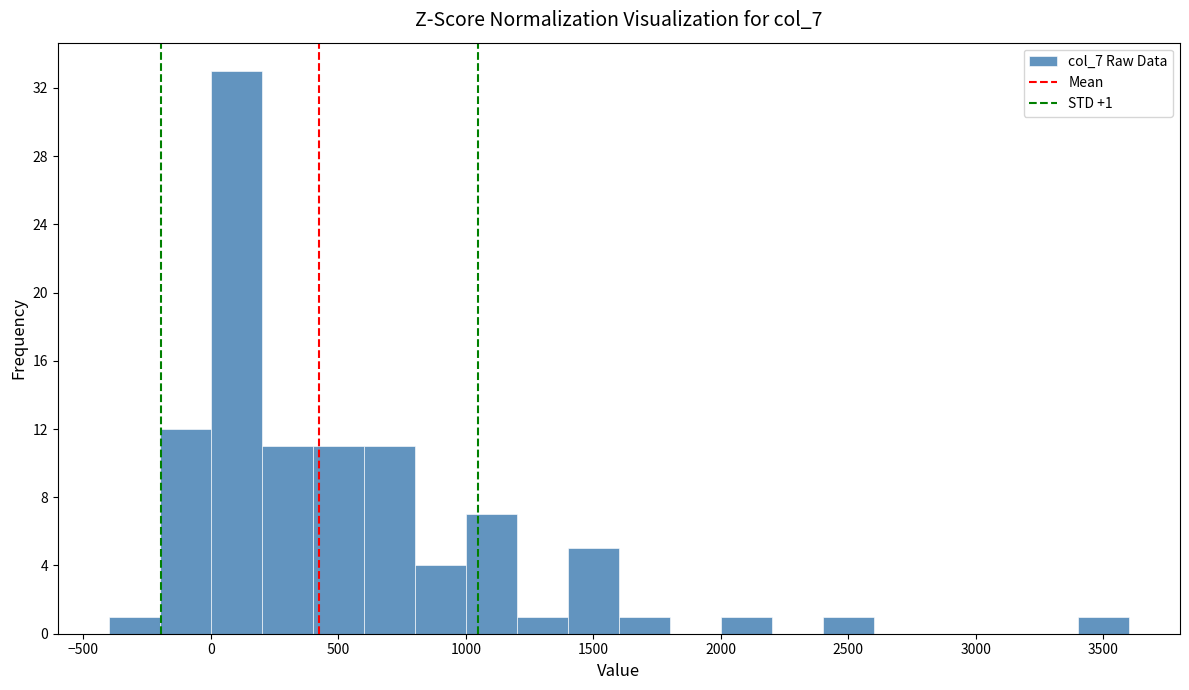

Which range on the x-axis has the tallest bar?

0 to 200